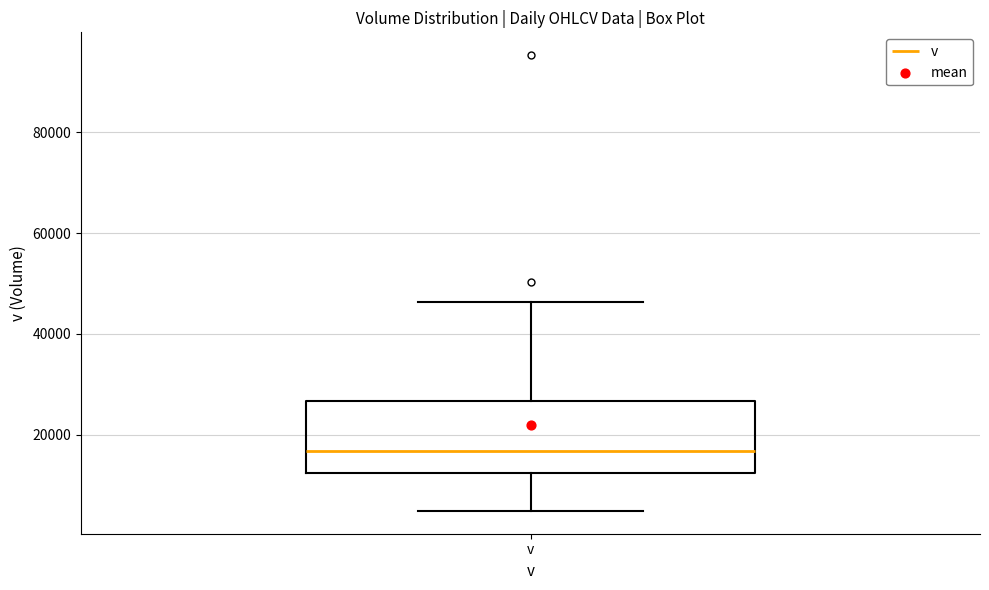

Where does the median line of the box for v sit on the y-axis? The values are not printed on the chart, so give them approximately, as read against the axis.

16000